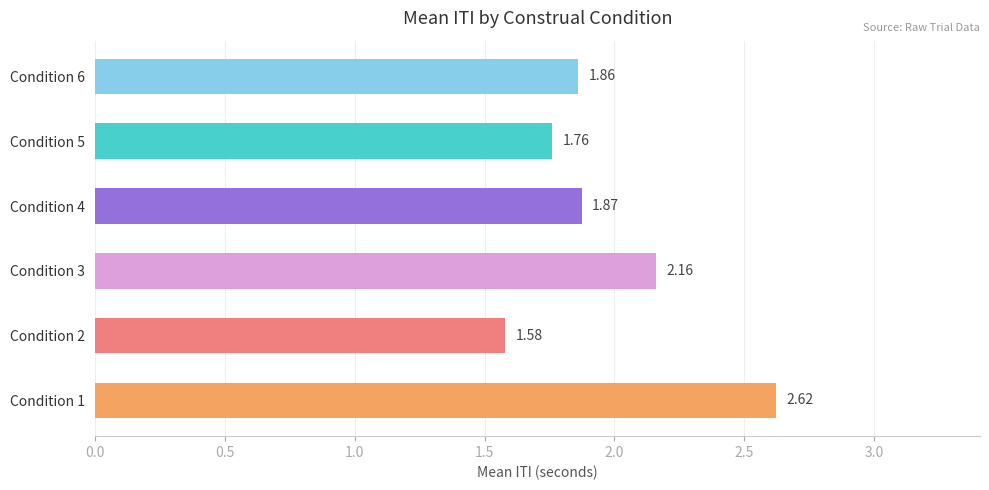

What is the sum of the values at Condition 4 and Condition 1?

4.5